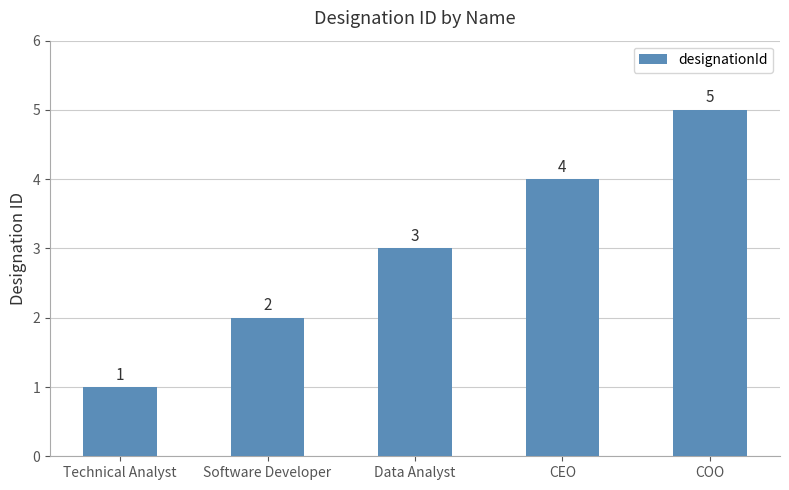

How many bars are there in total?

5